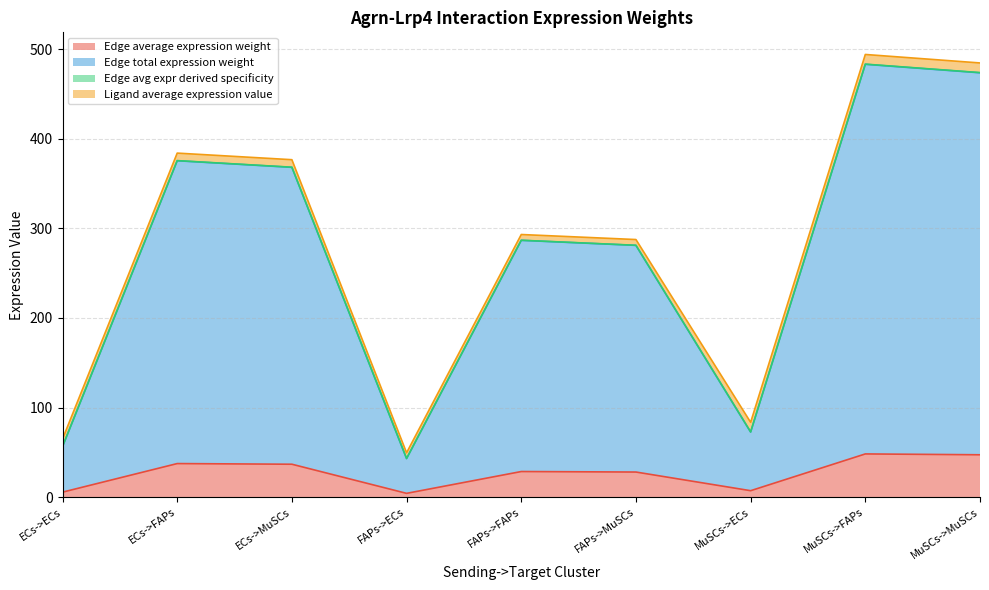

What position from the right is MuSCs->MuSCs?

1